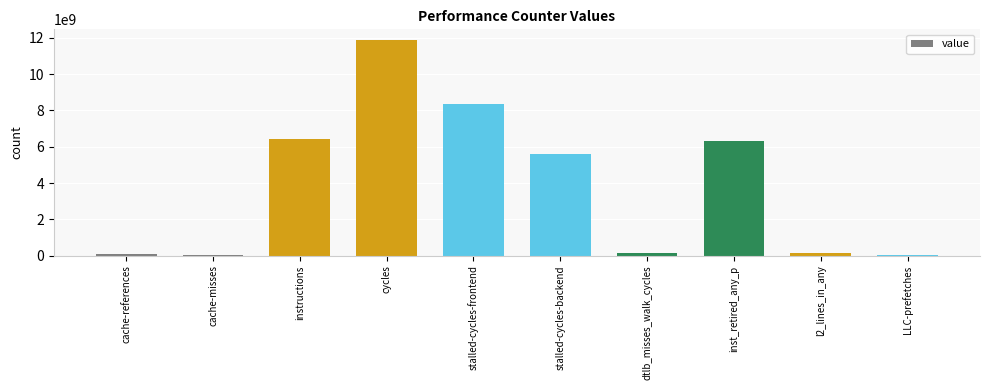

True or false: the data shows 8373742828 at stalled-cycles-frontend.

True